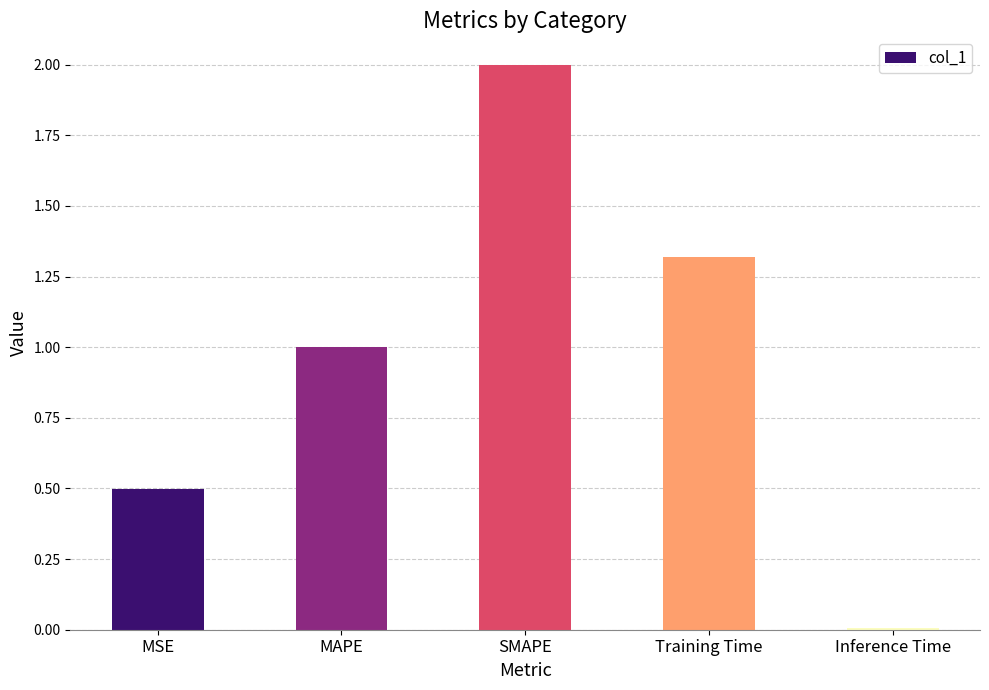

What is the sum of all values?

4.8